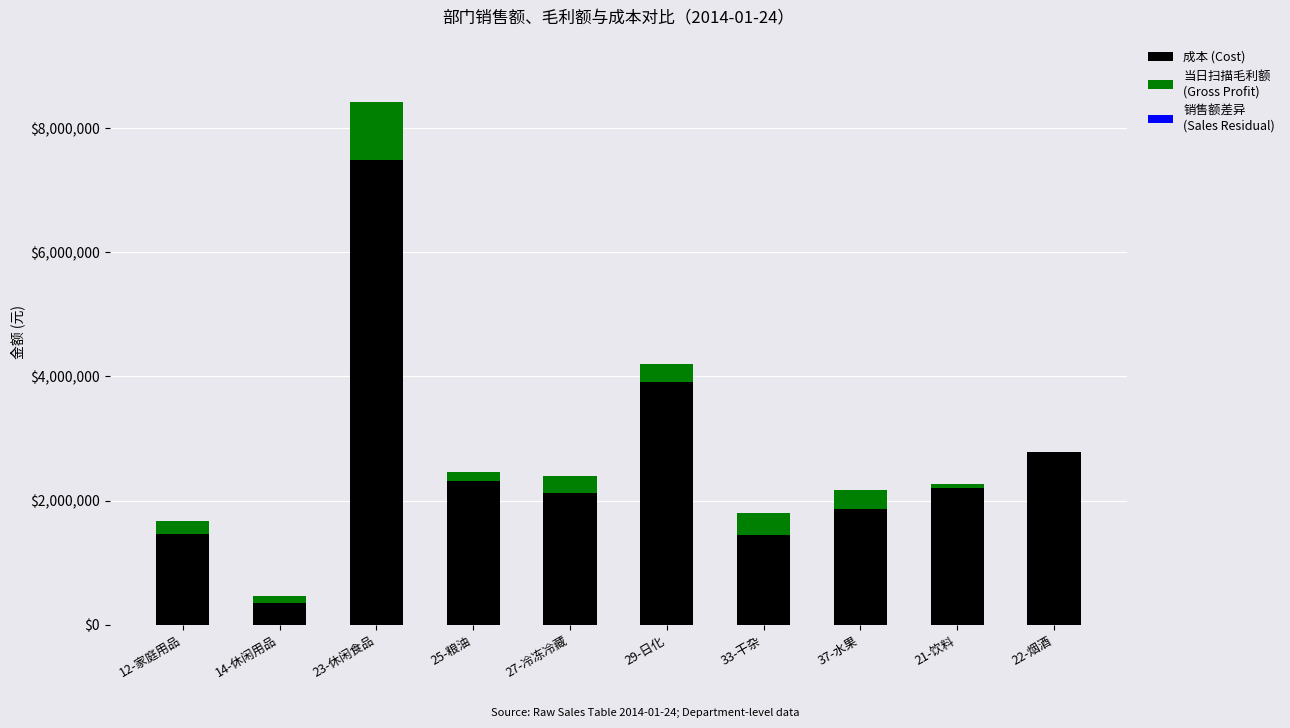

What is the total value across all series at 37-水果?

2164663.7